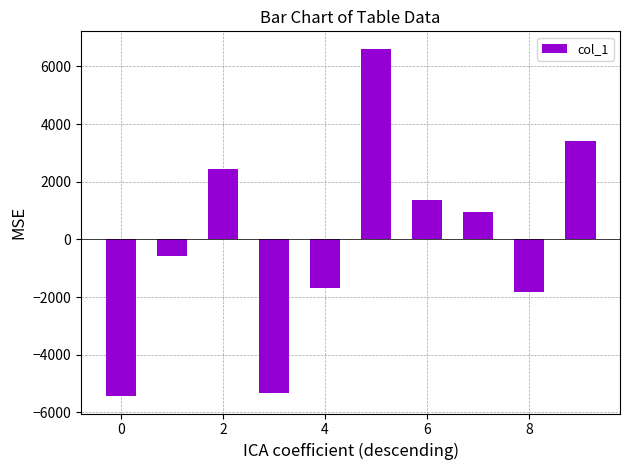

Reading left to right, transcribe all the data shown in this chart.

-5433.2	-566.2	2451.8	-5341.2	-1670.2	6611.8	1375.8	957.8	-1815.2	3428.8